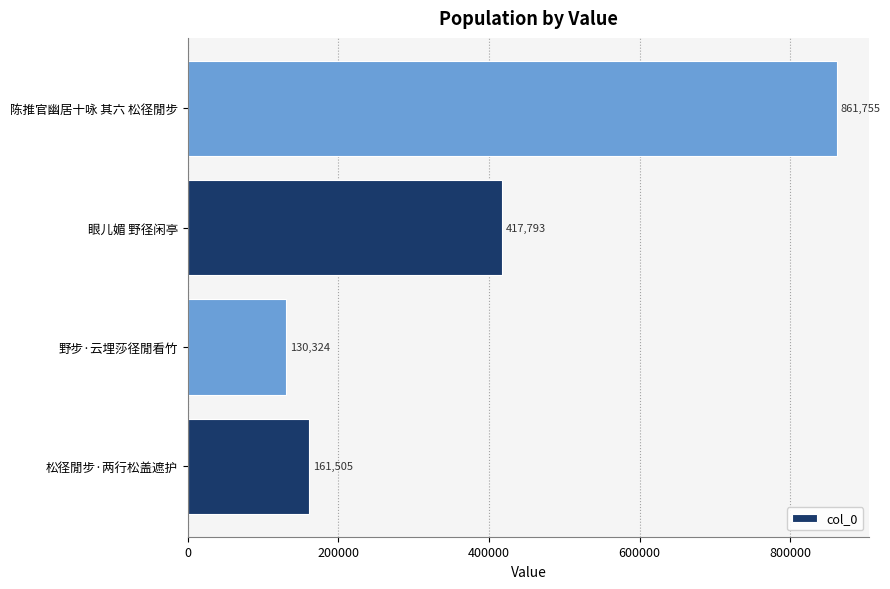

What is the average value?

392844